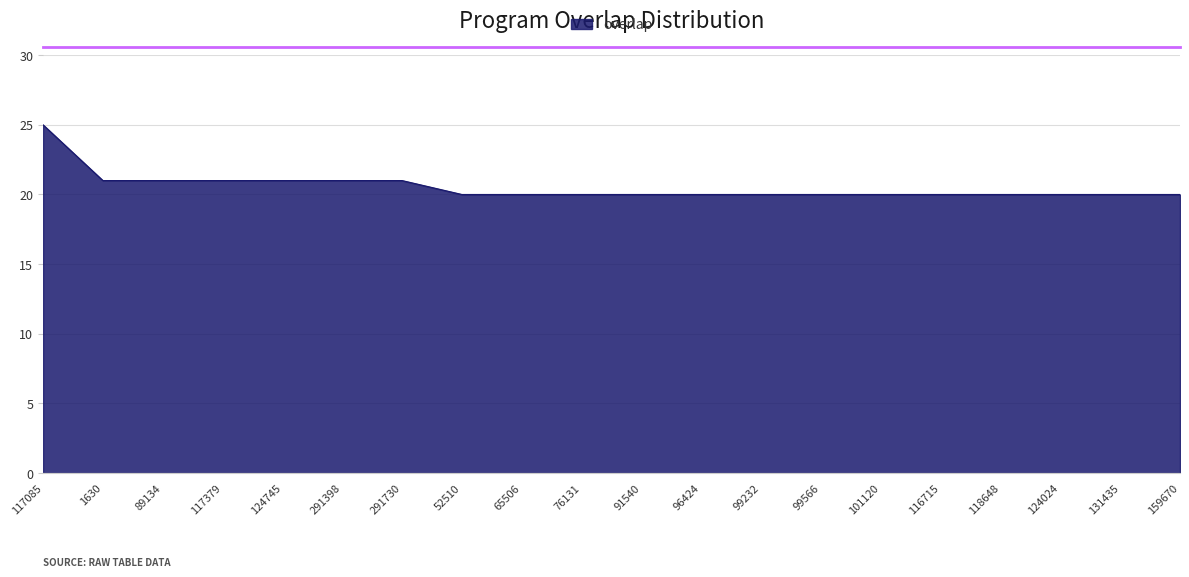

Approximately how many times larger is the value at 99566 compared to 131435?

1.0